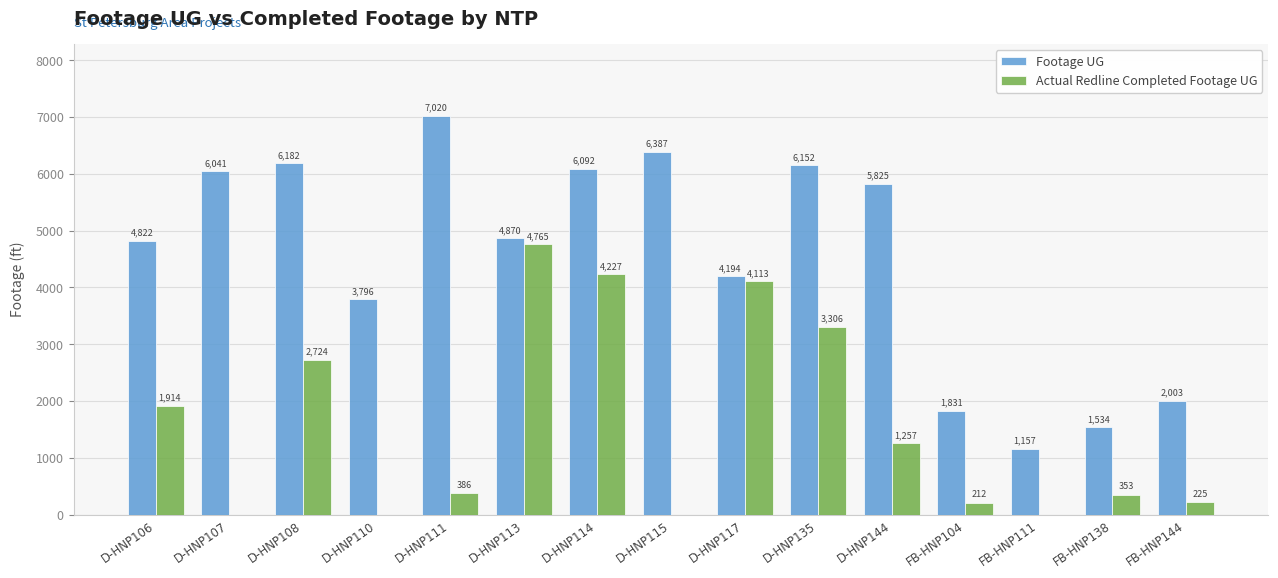

What is the sum of all Actual Redline Completed Footage UG values?

23482